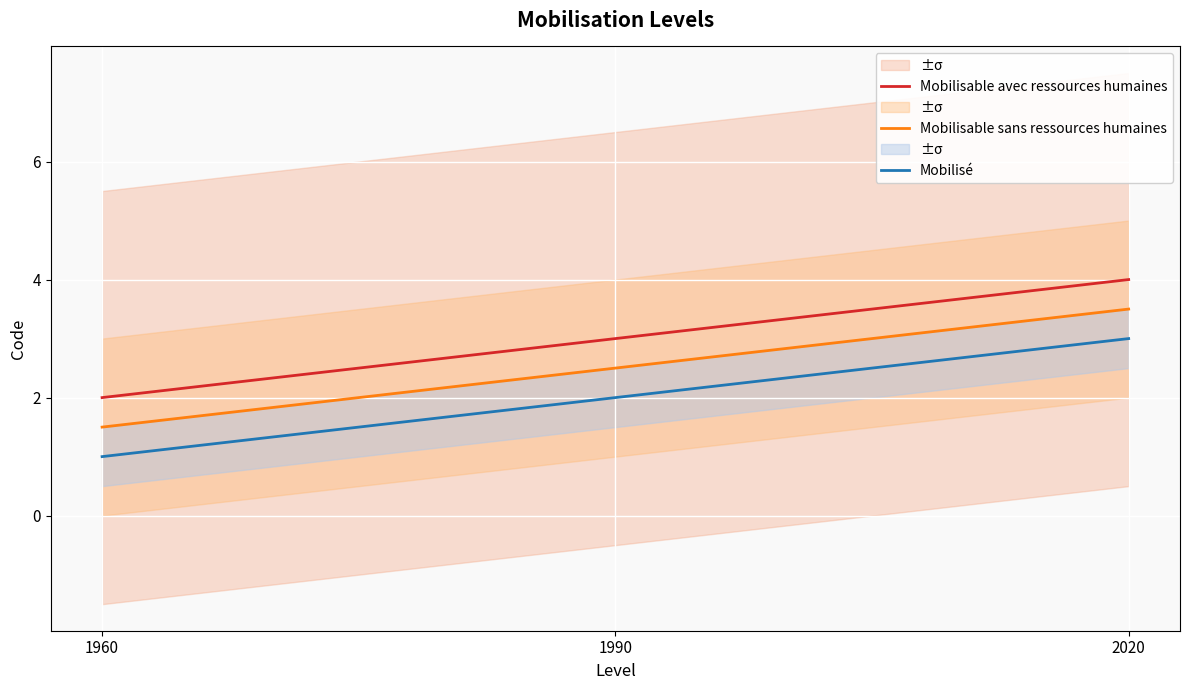

Is the value of Mobilisable avec ressources humaines at 1960 greater than the value of Mobilisable sans ressources humaines at 1960?

Yes